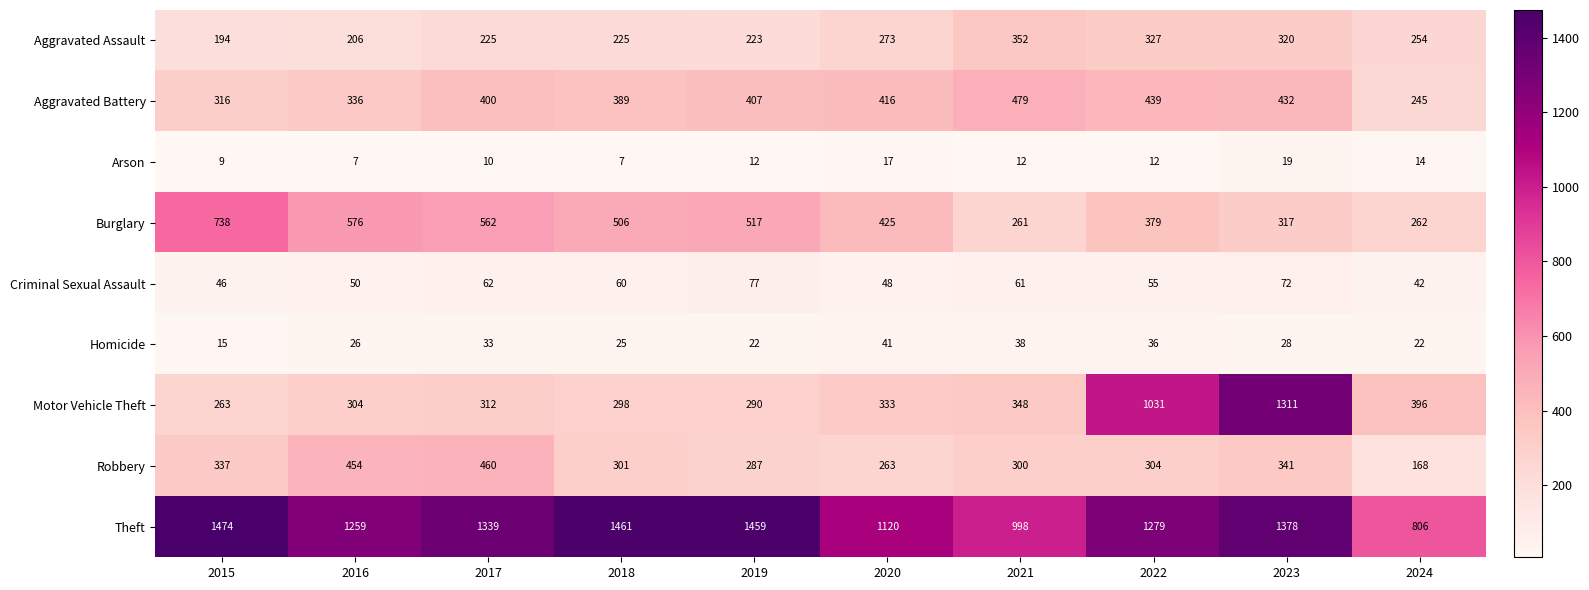

What is the spread (max minus min) of values at 2017?

1329